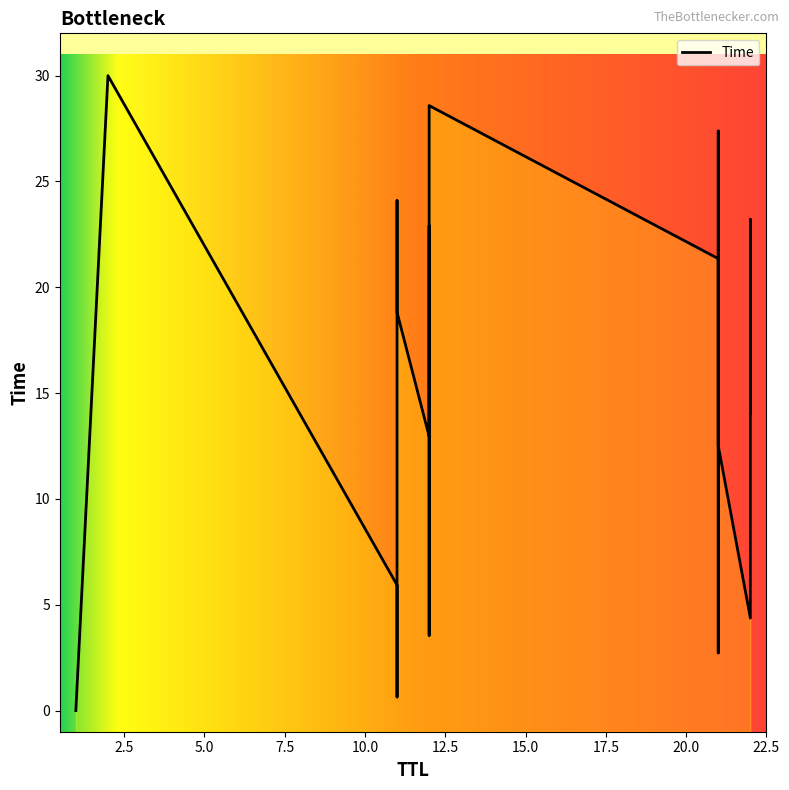

How many data points are less than 15?

9